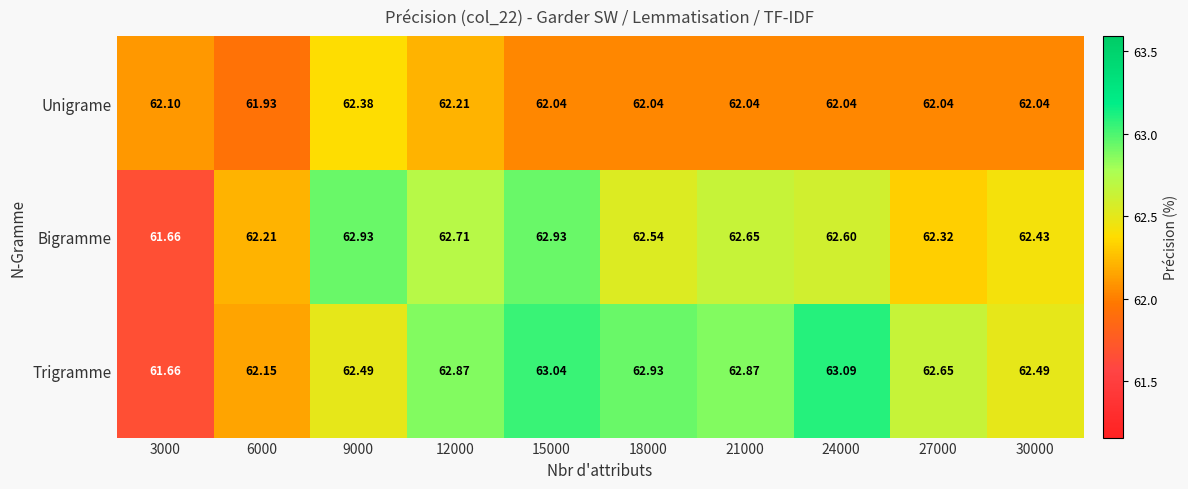

Is the value of Bigramme at 6000 greater than the value of Trigramme at 21000?

No